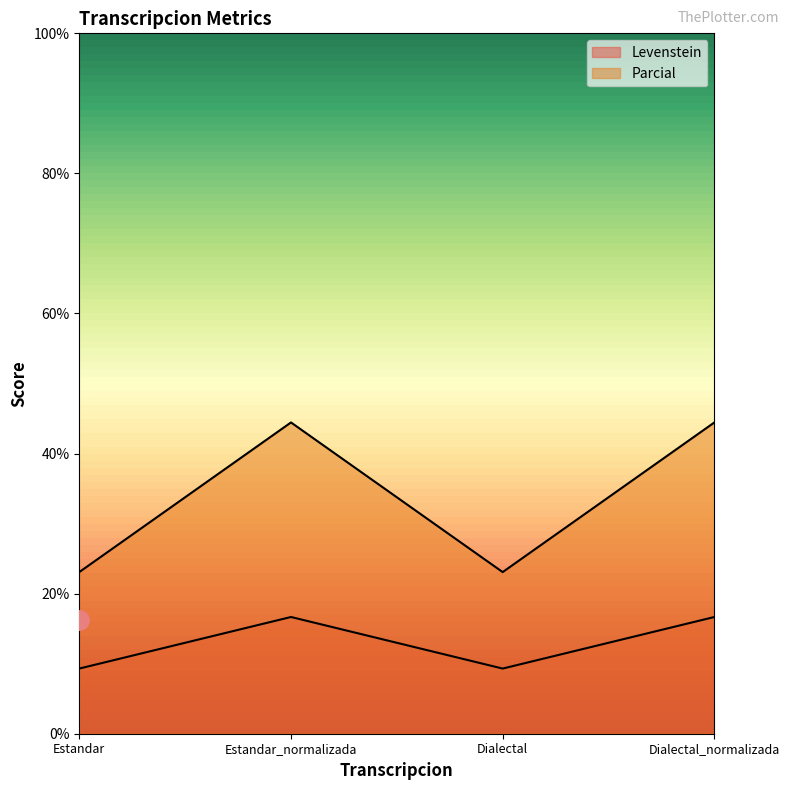

Rank the series by their maximum value, from highest to lowest.

Parcial, Levenstein